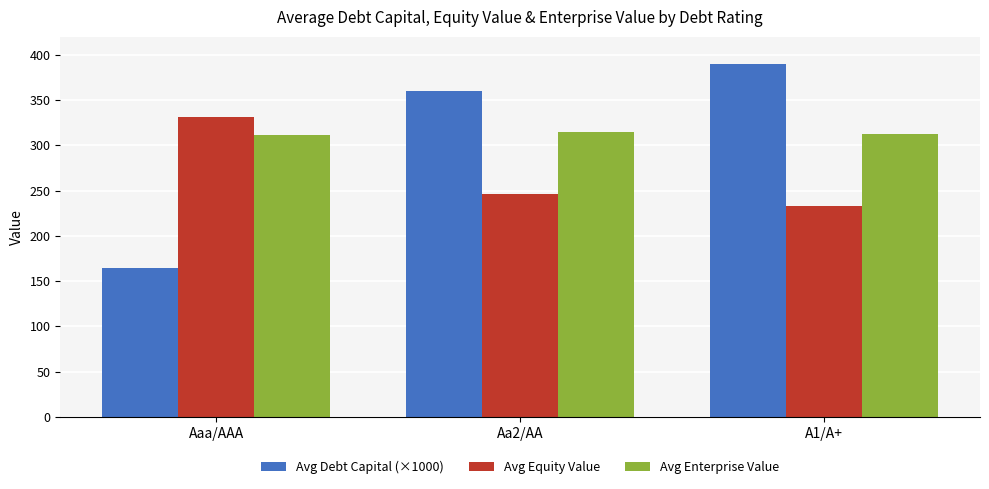

Is it true that Avg Equity Value equals 519.2 at Aaa/AAA?

False